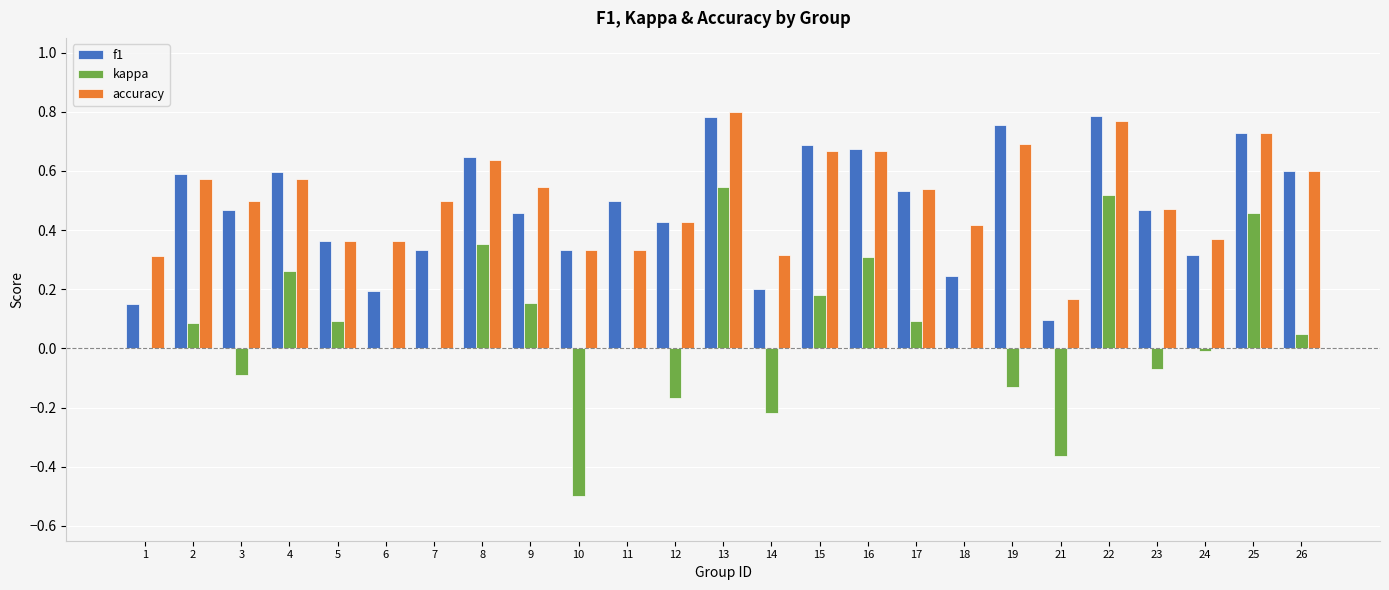

Are the bars horizontal?

No